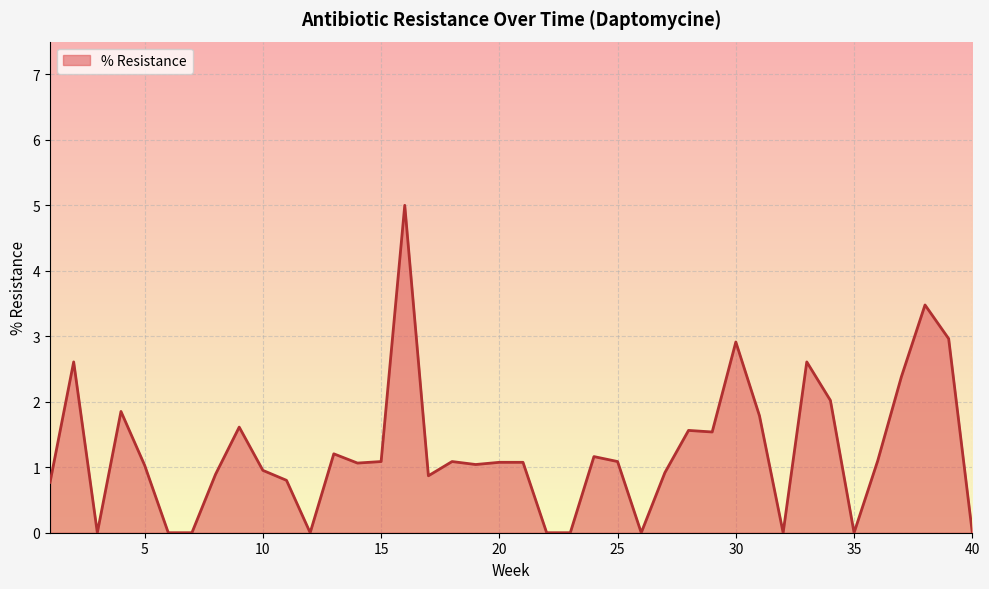

What is the difference between the maximum and minimum values?

5.0